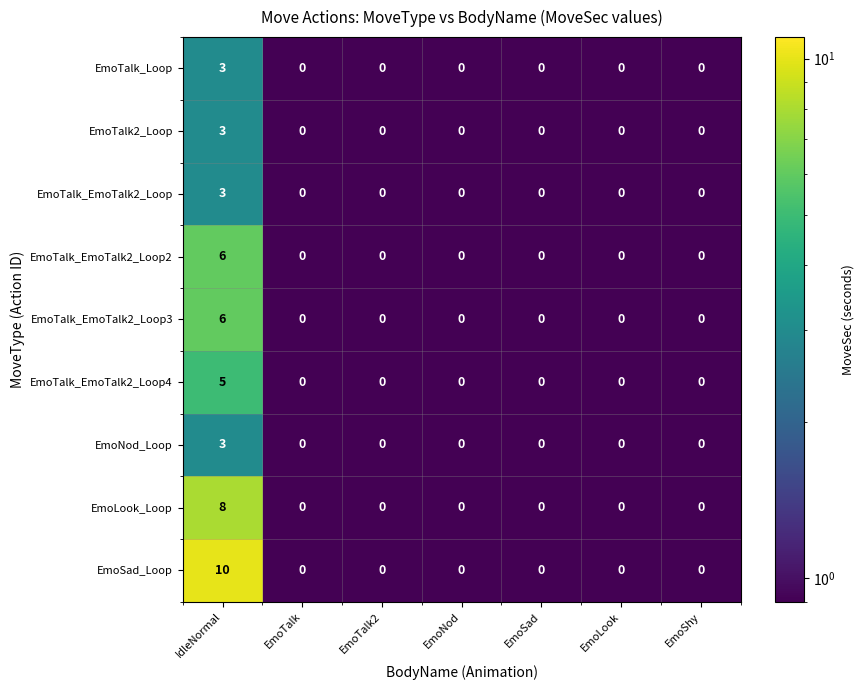

What is the difference between the maximum and minimum values in the EmoLook_Loop series?

8